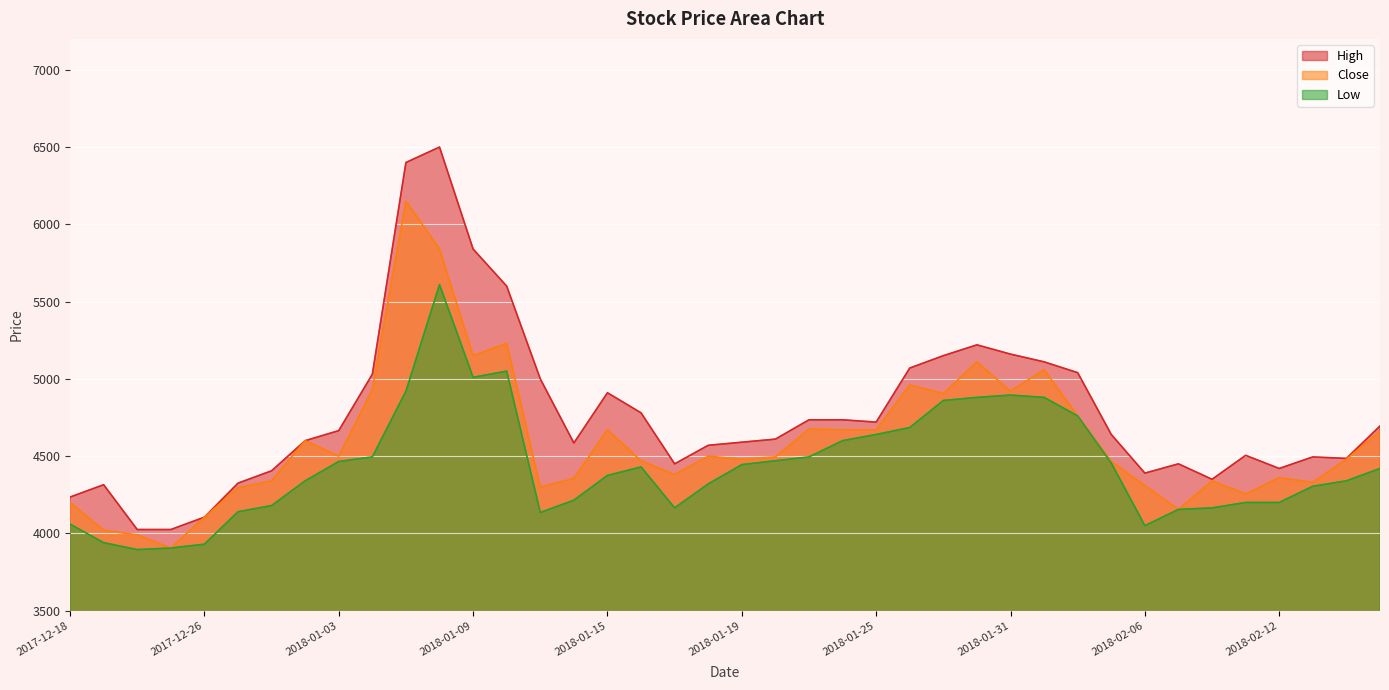

Is the value of Low at 2018-01-11 greater than the value of High at 2018-01-16?

No